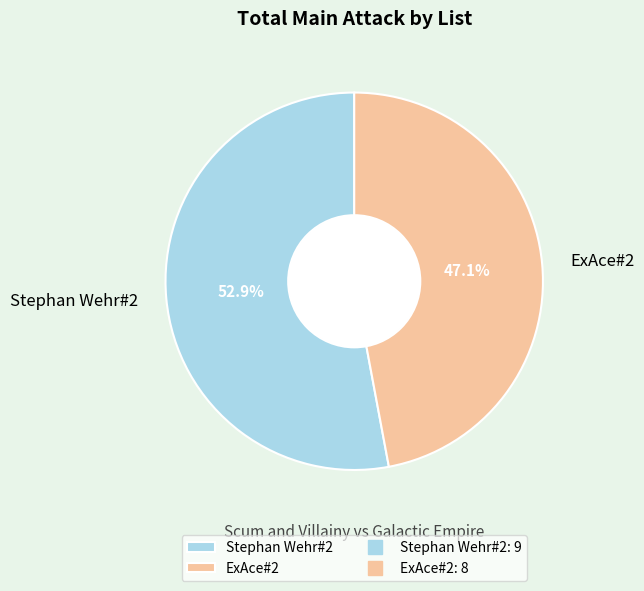

Is the sum of ExAce#2 and Stephan Wehr#2 greater than half?

Yes